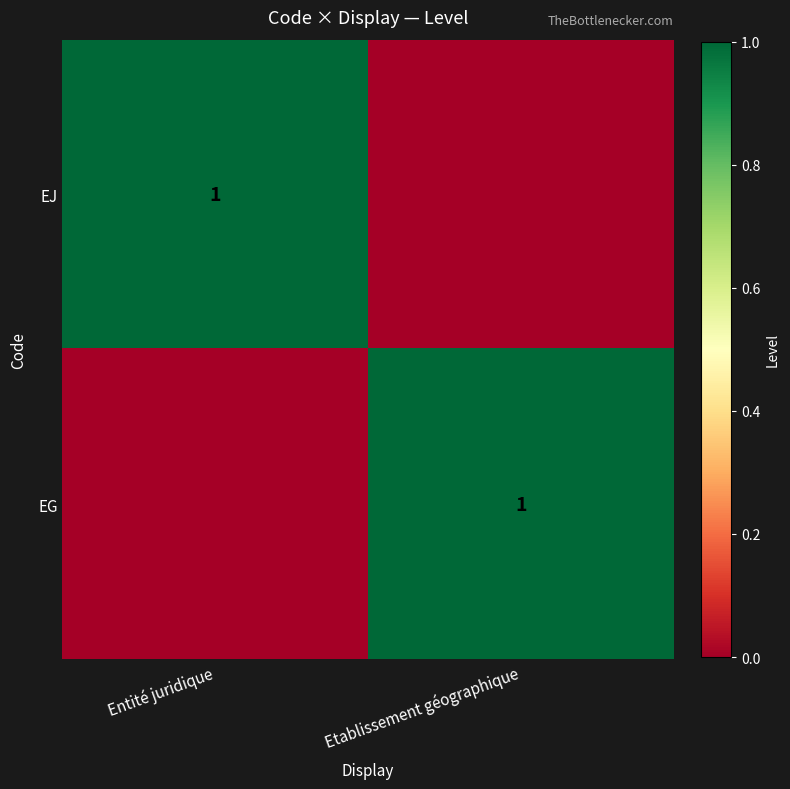

The value of EJ at Entité juridique is 1. True or false?

True